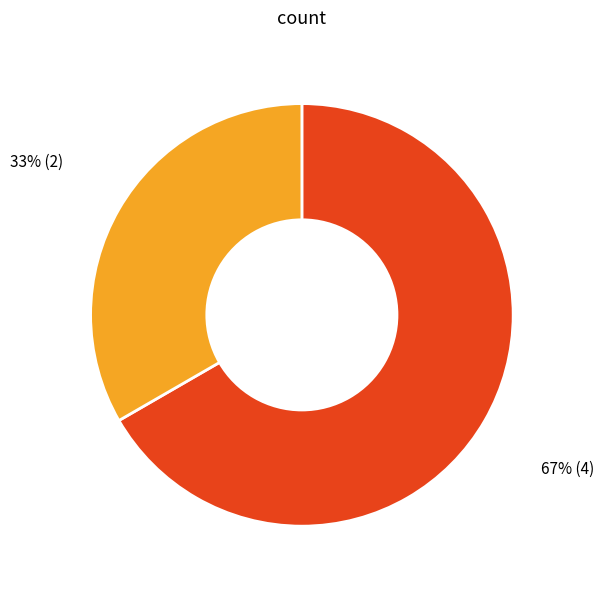

Count the number of slices in the pie.

2